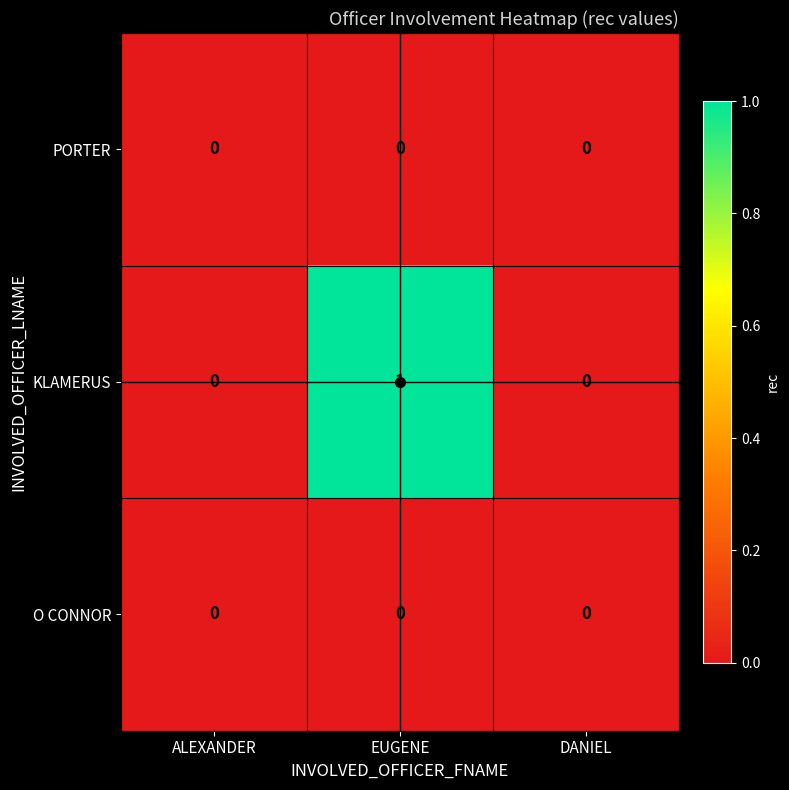

Which series has the largest total across all categories?

KLAMERUS